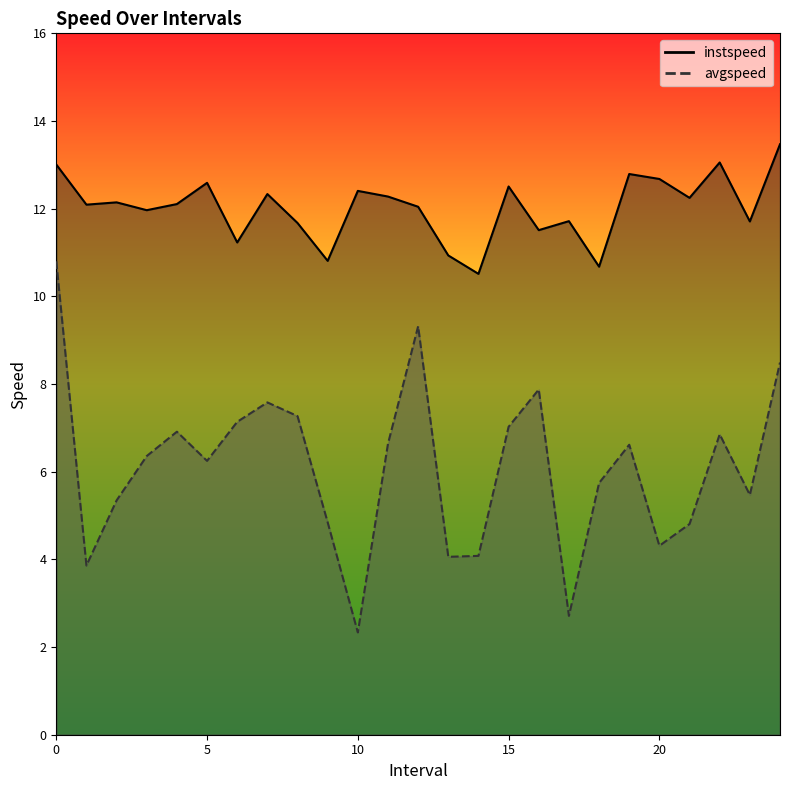

What is the total value across all series at 17?

14.4